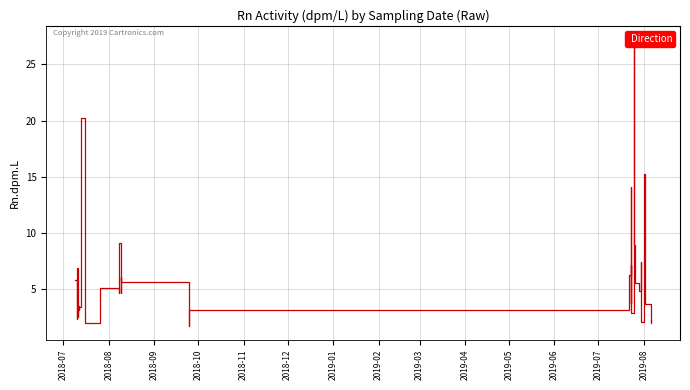

How many interior local peaks (higher than both neighbors) does the data have?

12